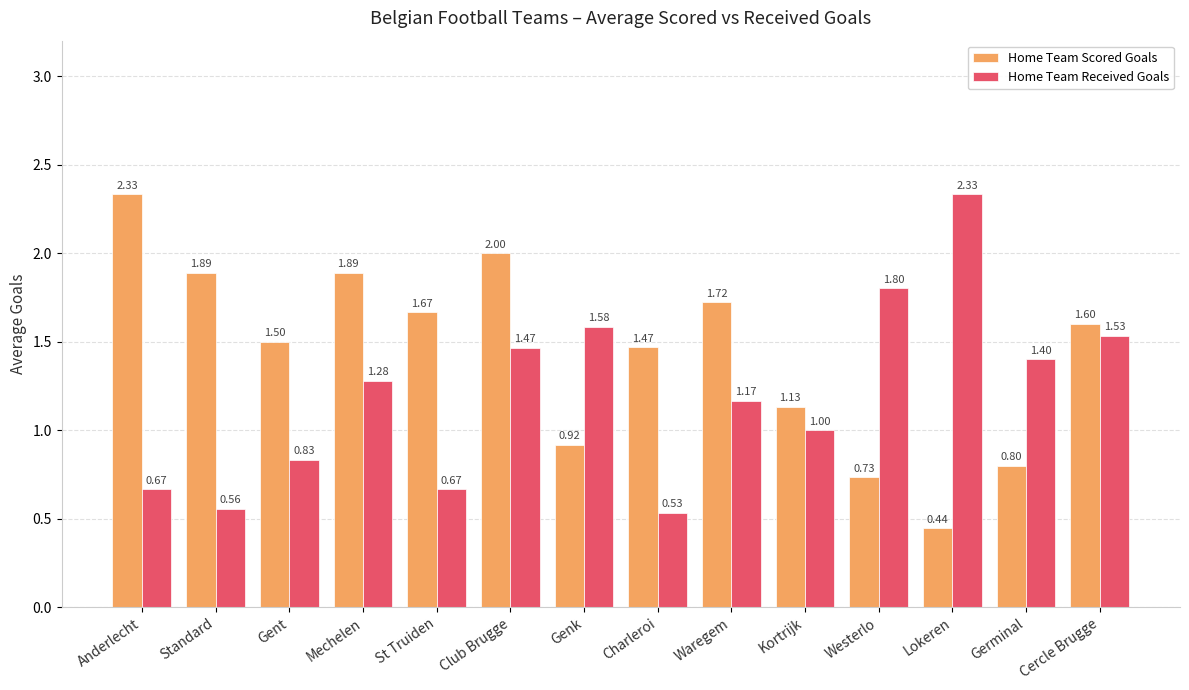

True or false: Home Team Received Goals has a value of 1.0 at Kortrijk.

True